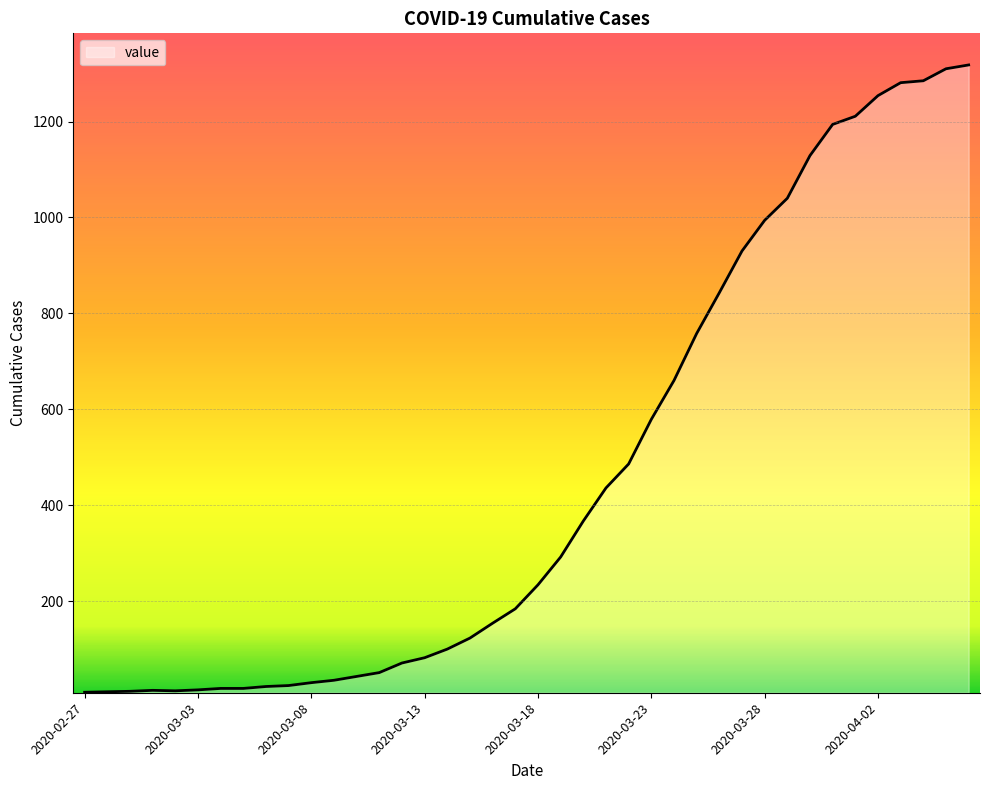

How many values are below 234?

20